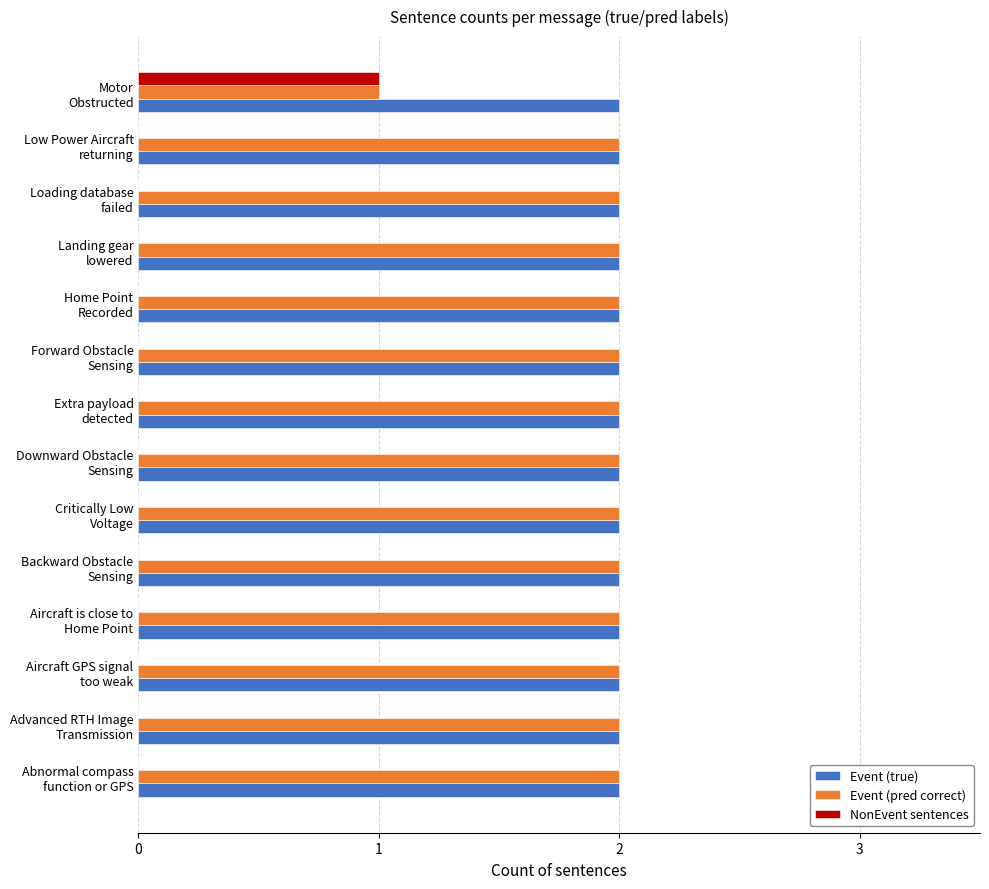

What is the sum of all Event (true) values?

28